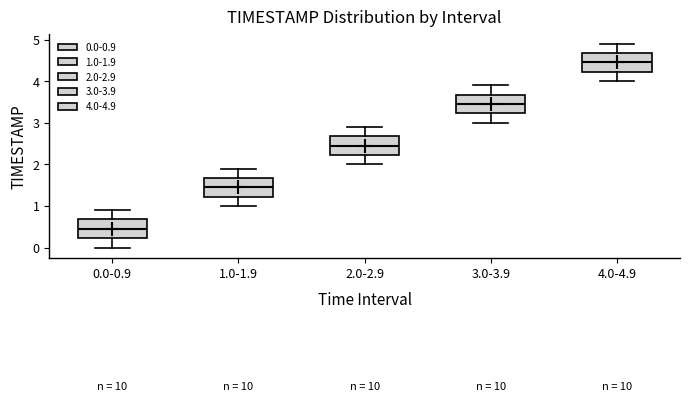

Reading left to right, transcribe this box plot: for each box, give where its median line is, the range the box spans, and where its two whiskers end, as read against the y-axis. The values are not printed on the chart, so give them approximately, as read against the axis.

0.0-0.9: median 0.5, box 0.2 to 0.7, whiskers 0.0 to 0.9
1.0-1.9: median 1.5, box 1.2 to 1.7, whiskers 1.0 to 1.9
2.0-2.9: median 2.5, box 2.2 to 2.7, whiskers 2.0 to 2.9
3.0-3.9: median 3.5, box 3.2 to 3.7, whiskers 3.0 to 3.9
4.0-4.9: median 4.5, box 4.2 to 4.7, whiskers 4.0 to 4.9